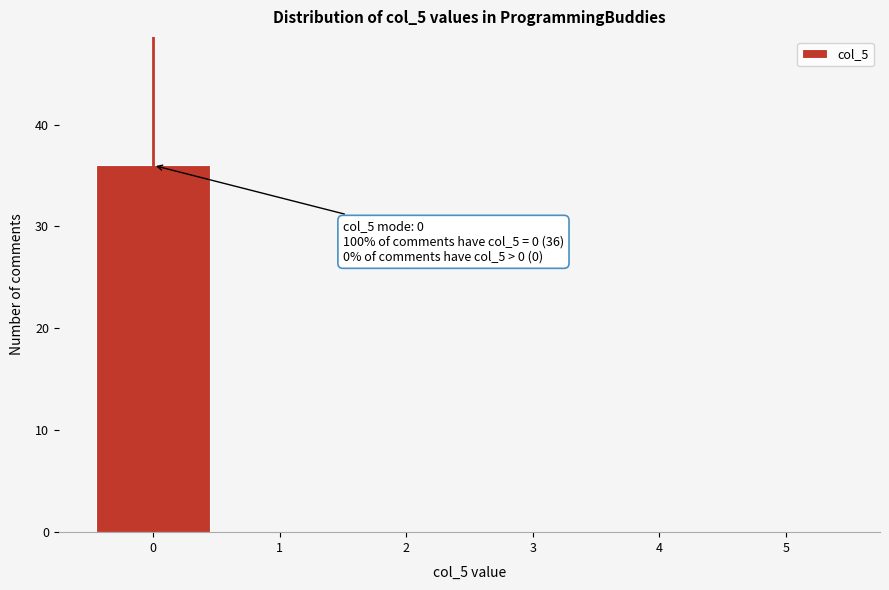

Over which range of the x-axis is the bar tallest?

-0.5 to 0.5